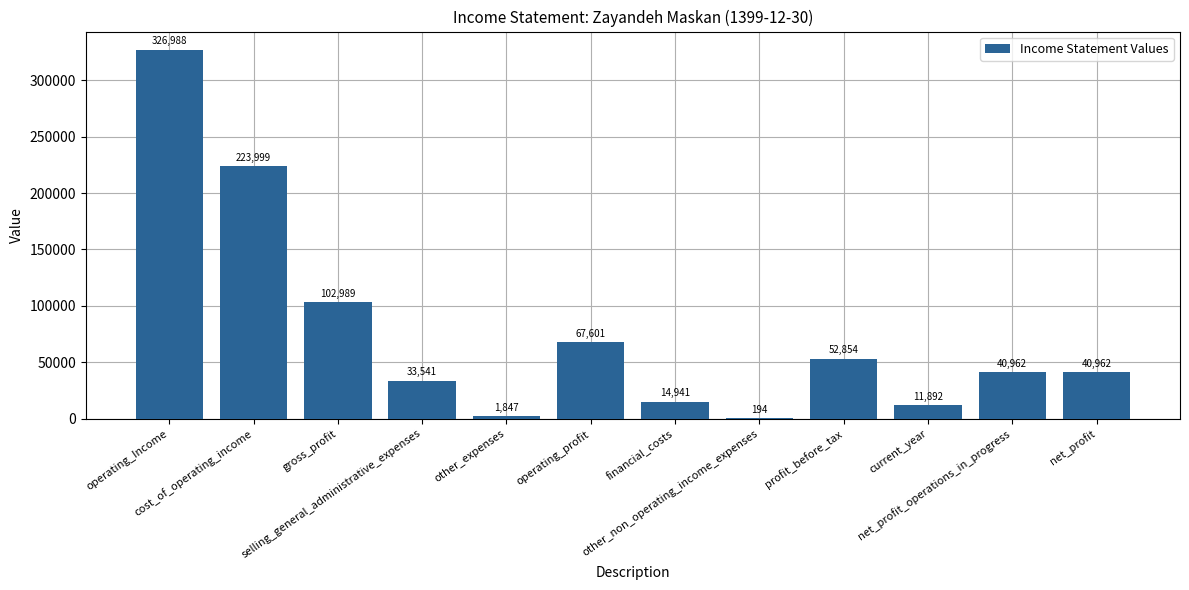

What is the maximum value shown in the chart?

326988